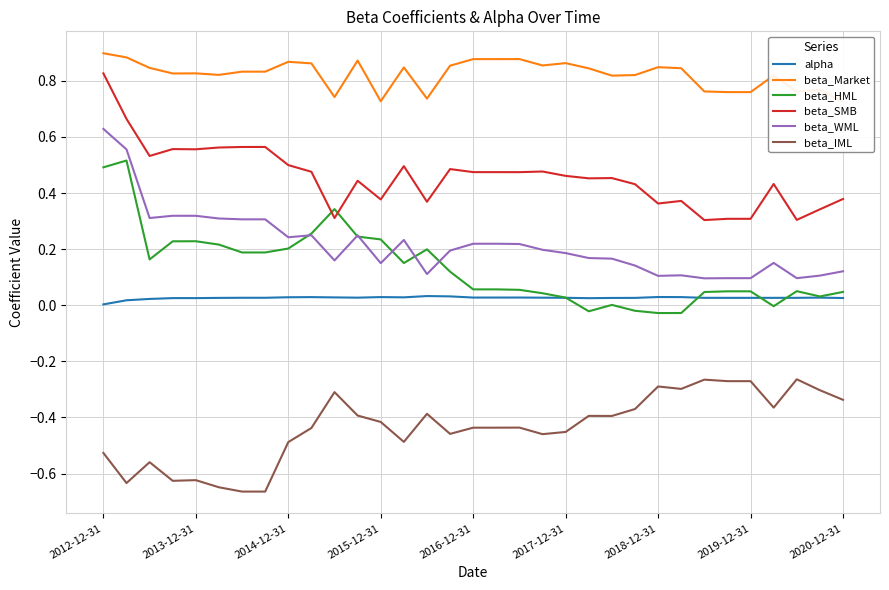

True or false: beta_IML and beta_SMB intersect in this chart.

False